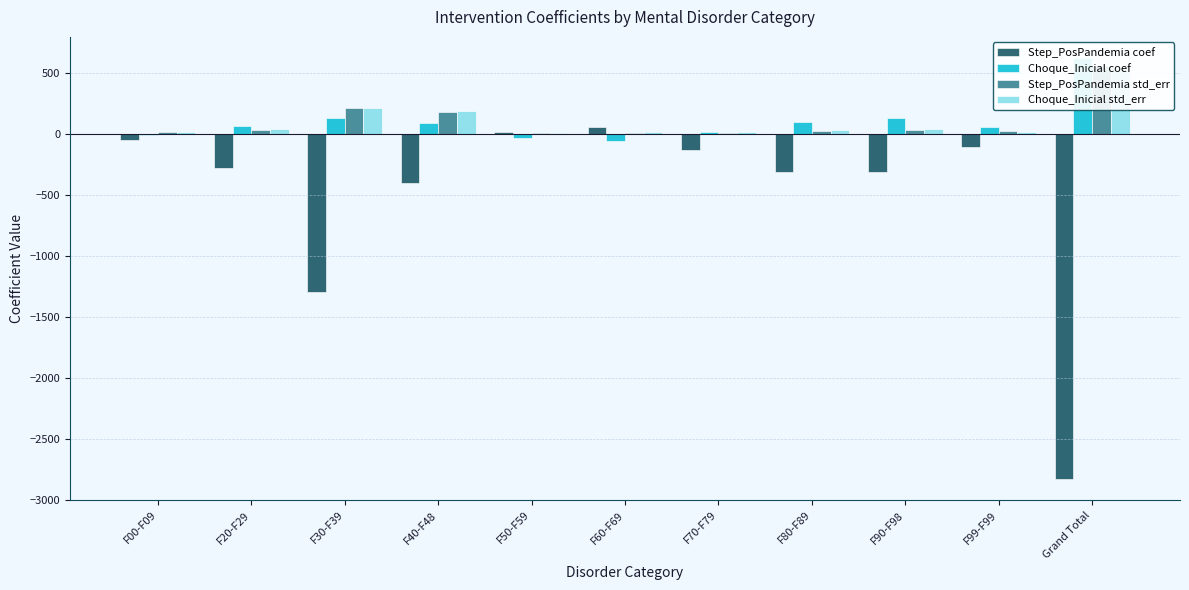

Rank the series by their maximum value, from lowest to highest.

Step_PosPandemia coef, Choque_Inicial std_err, Step_PosPandemia std_err, Choque_Inicial coef